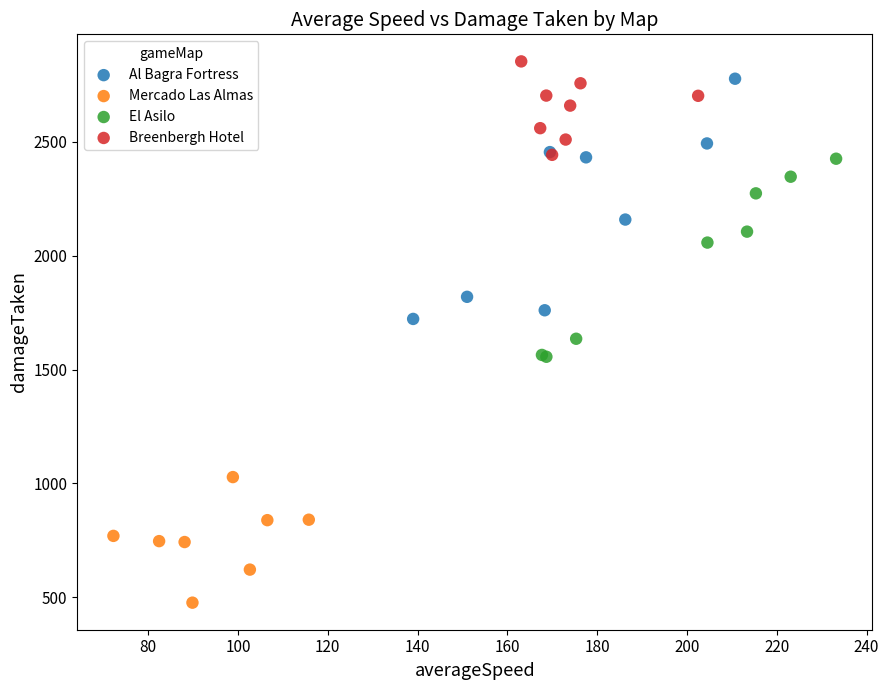

Which series has the largest Y range (max minus min)?

Al Bagra Fortress